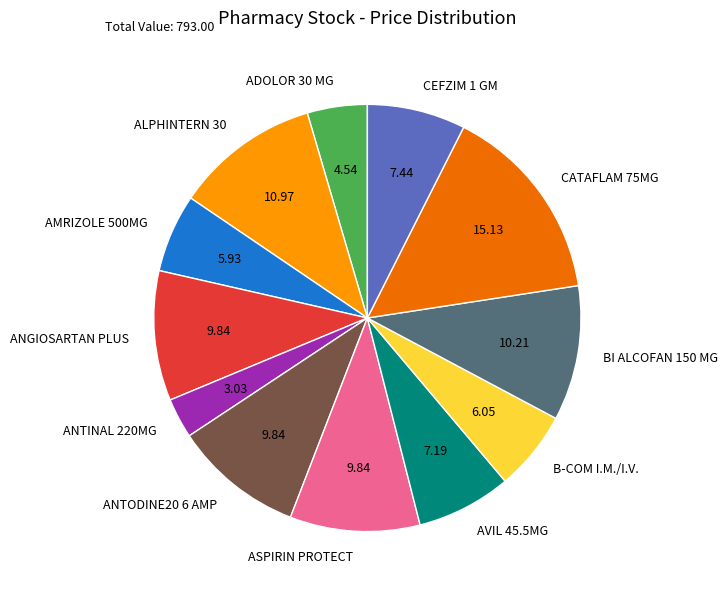

What is the smallest slice in the pie chart?

ANTINAL 220MG